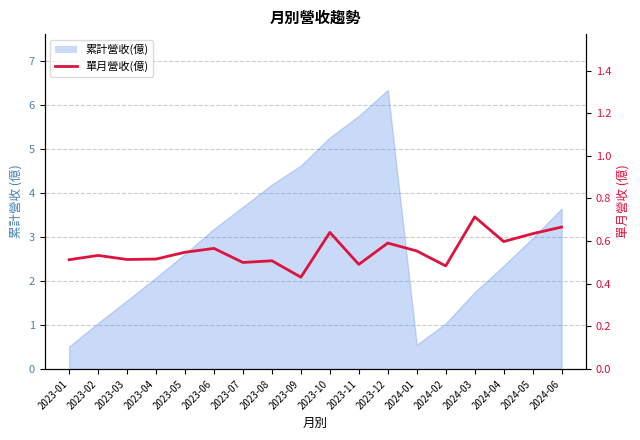

At which category does the data reach its first local valley?

2023-03